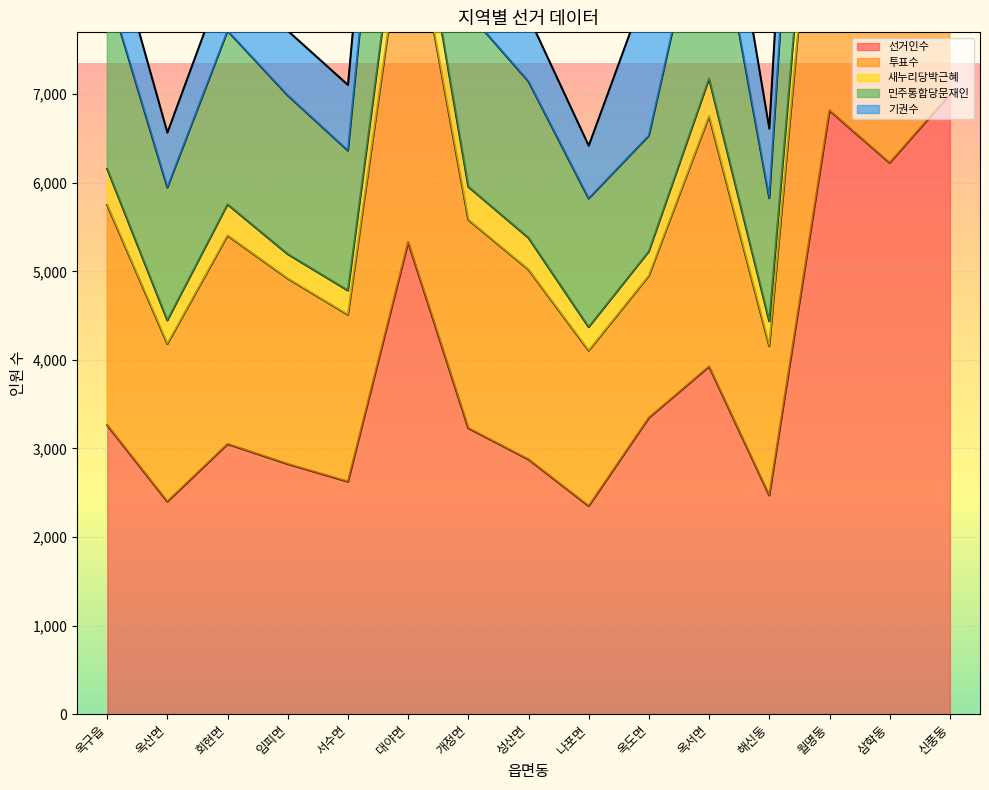

In 민주통합당문재인, how many points are lower than both neighbors (excluding endpoints)?

5